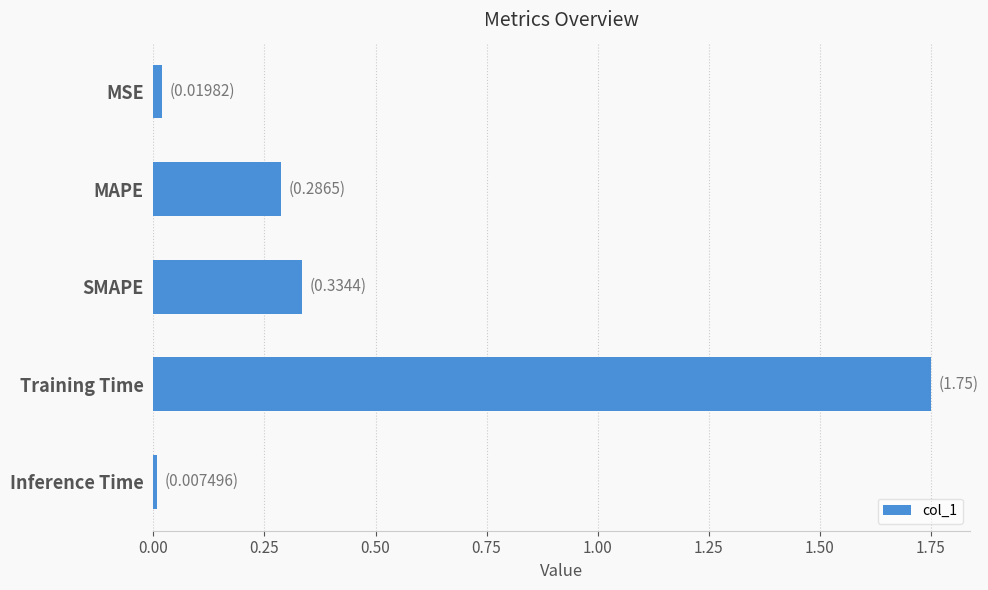

Which has a higher value, MAPE or Inference Time?

MAPE